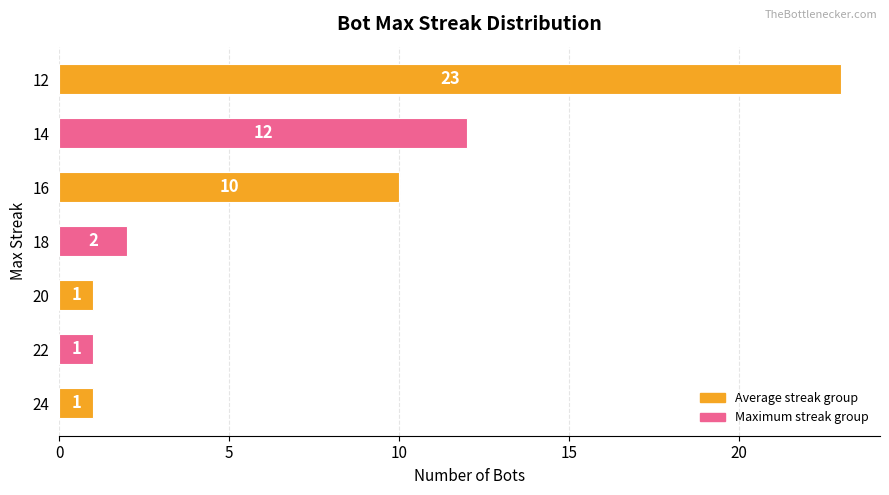

Reading top to bottom, list all the values displayed in this chart.

23	12	10	2	1	1	1